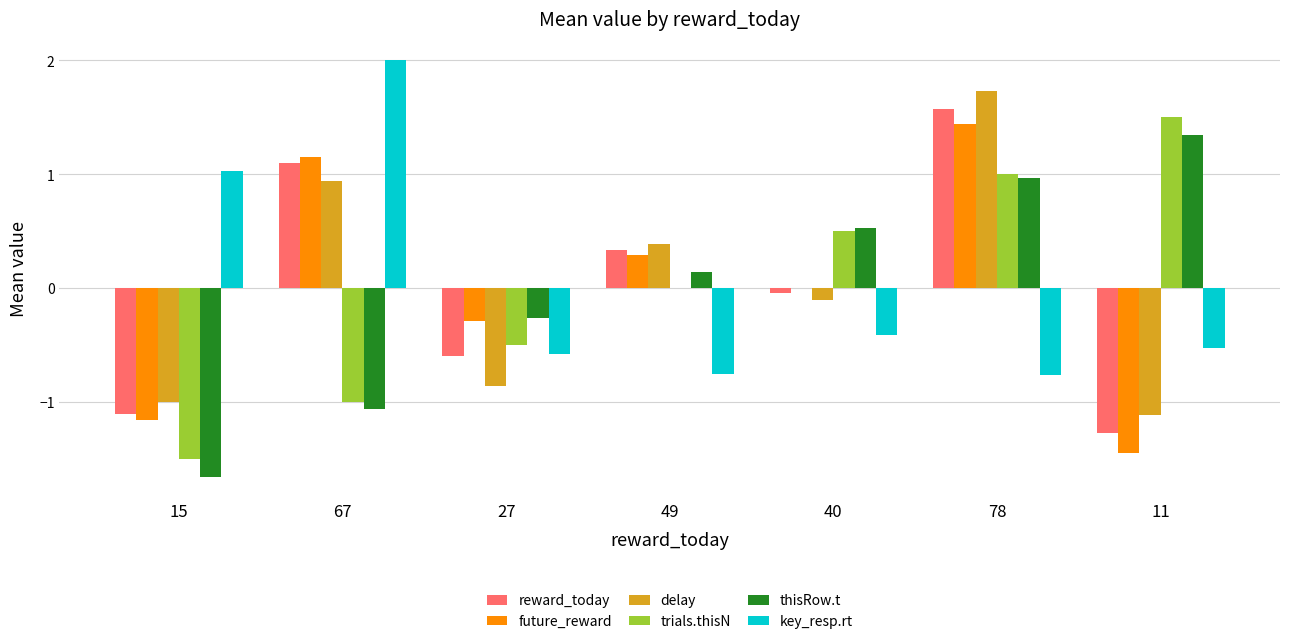

At which label does key_resp.rt reach its peak?

67